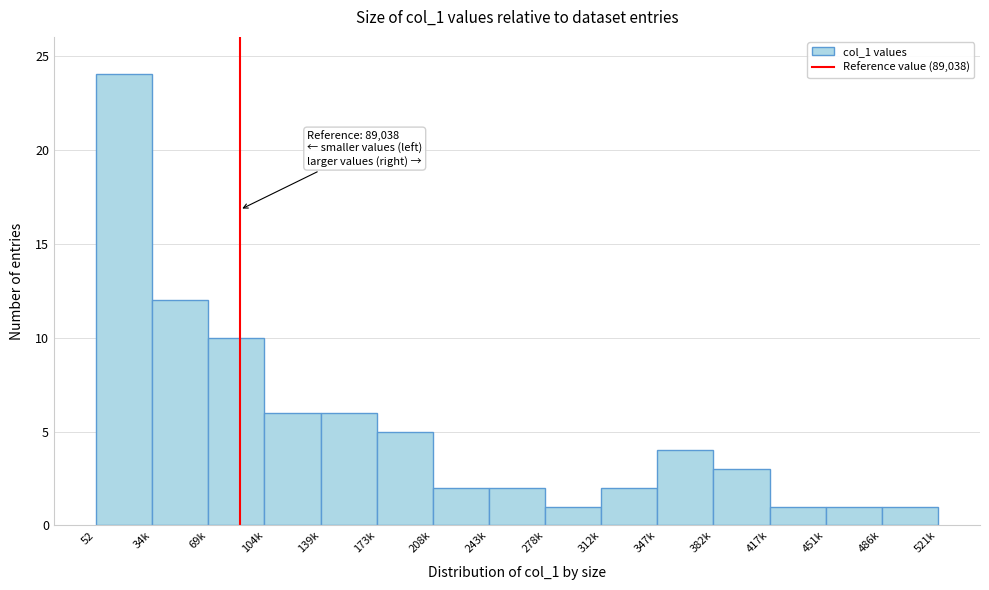

Reading left to right, transcribe all the data shown in this chart.

24	12	10	6	6	5	2	2	1	2	4	3	1	1	1